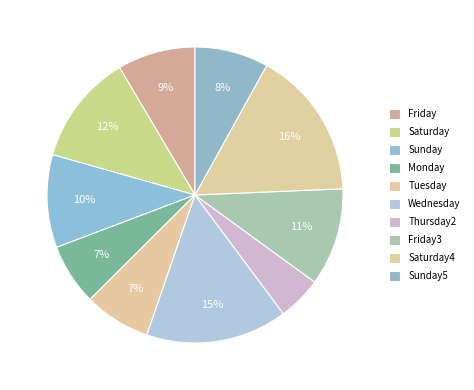

To the nearest percent, what is the average slice percentage?

10%